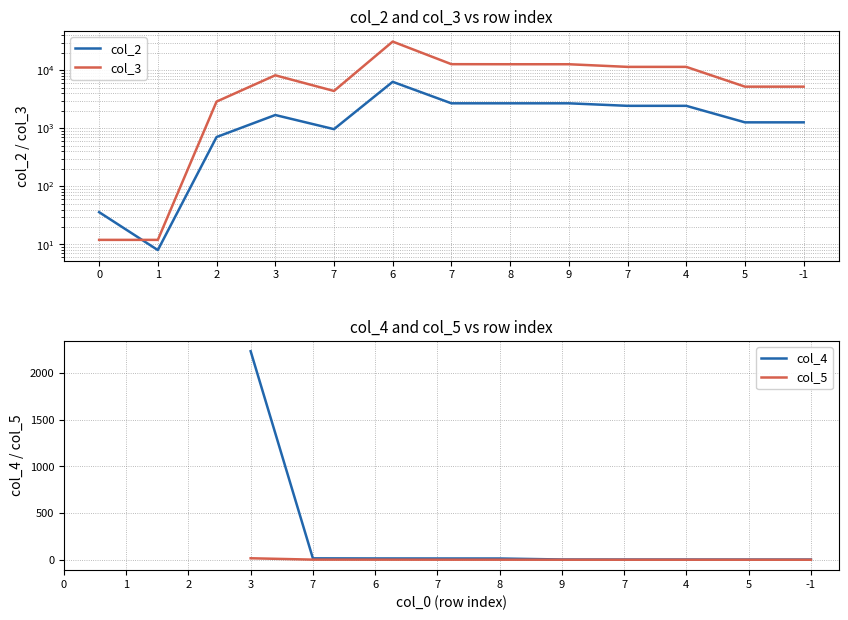

What are all the series names shown in the legend?

col_2, col_3, col_4, col_5